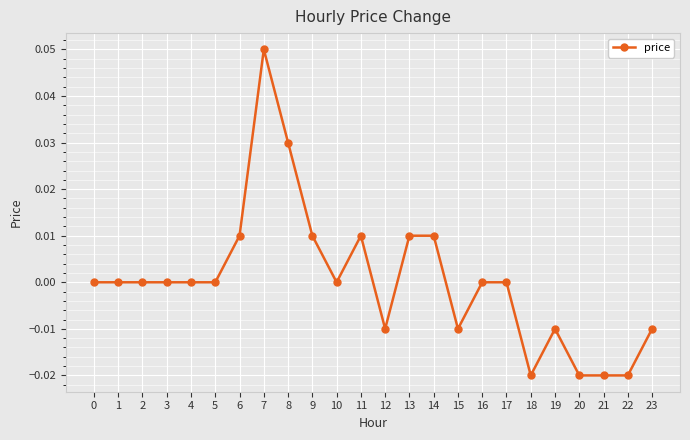

Between 11 and 4, which is larger?

11